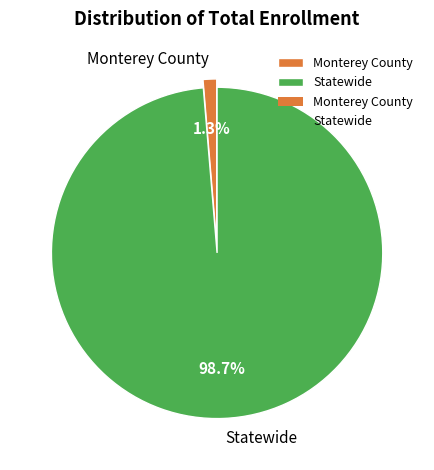

The Monterey County slice represents 1% of the pie. True or false?

True